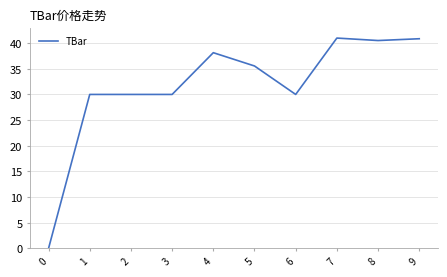

What is the change in value from 0 to 9?

+40.9